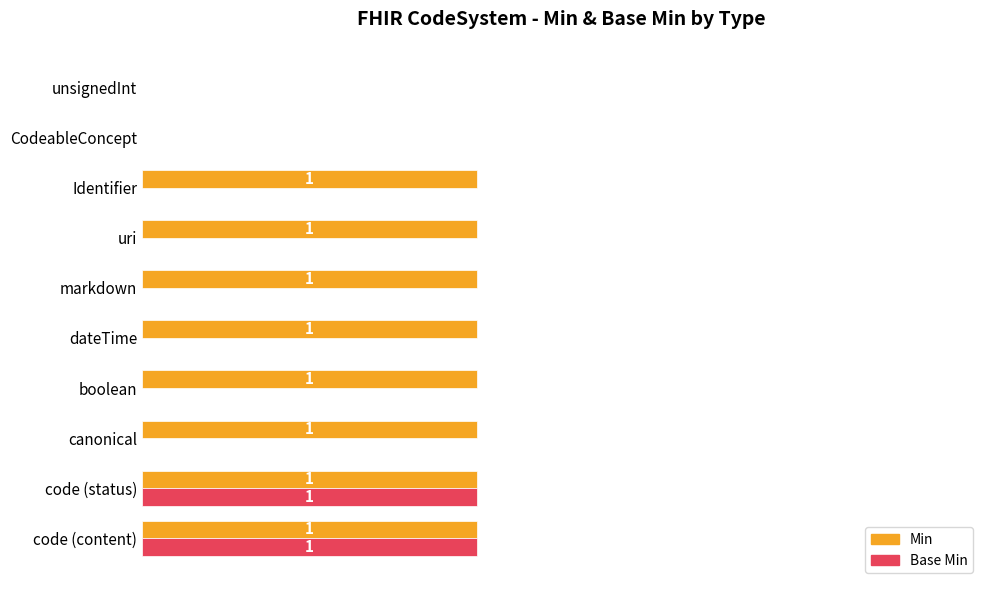

Which series has the largest total across all categories?

Min